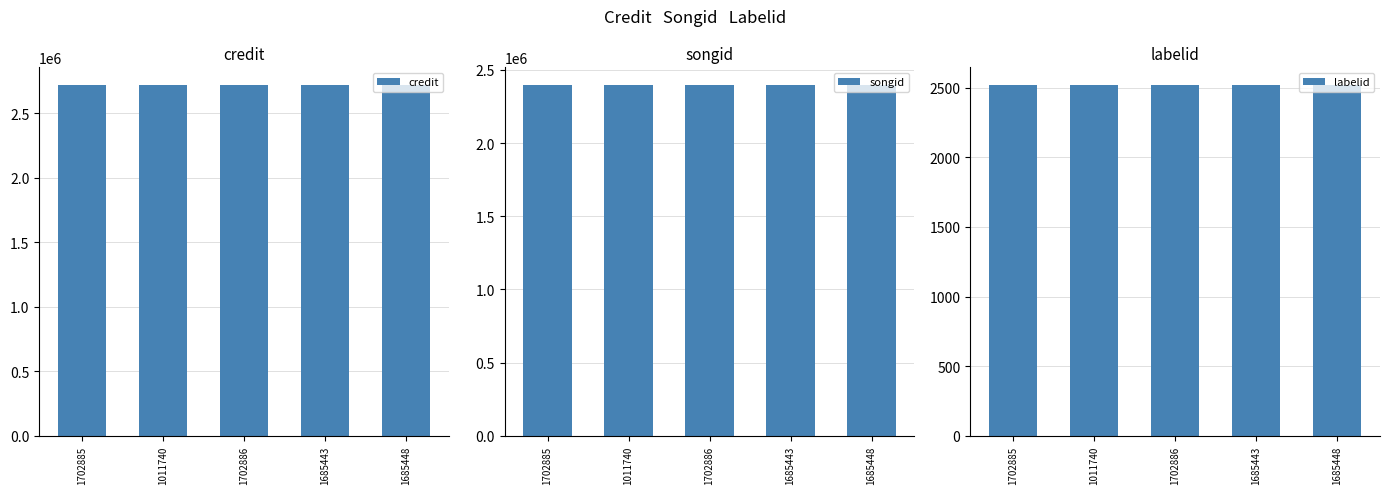

At which label is labelid closest to 2519?

1702885